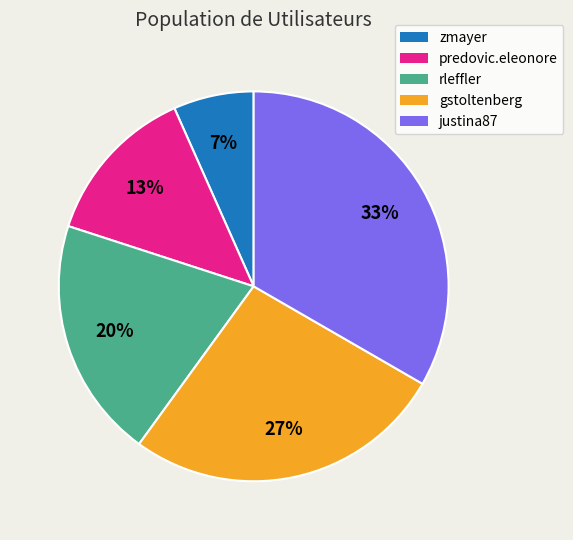

What is the largest slice in the pie chart?

justina87